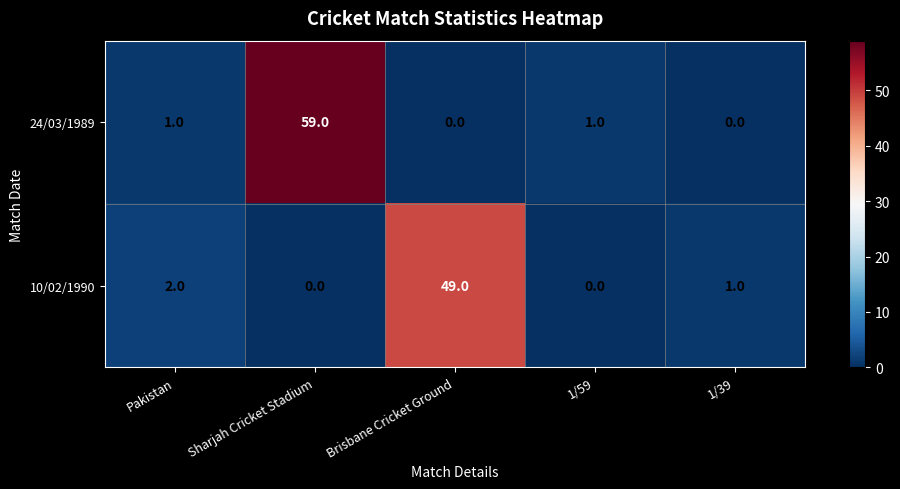

At which category is the sum across all series the highest?

Sharjah Cricket Stadium